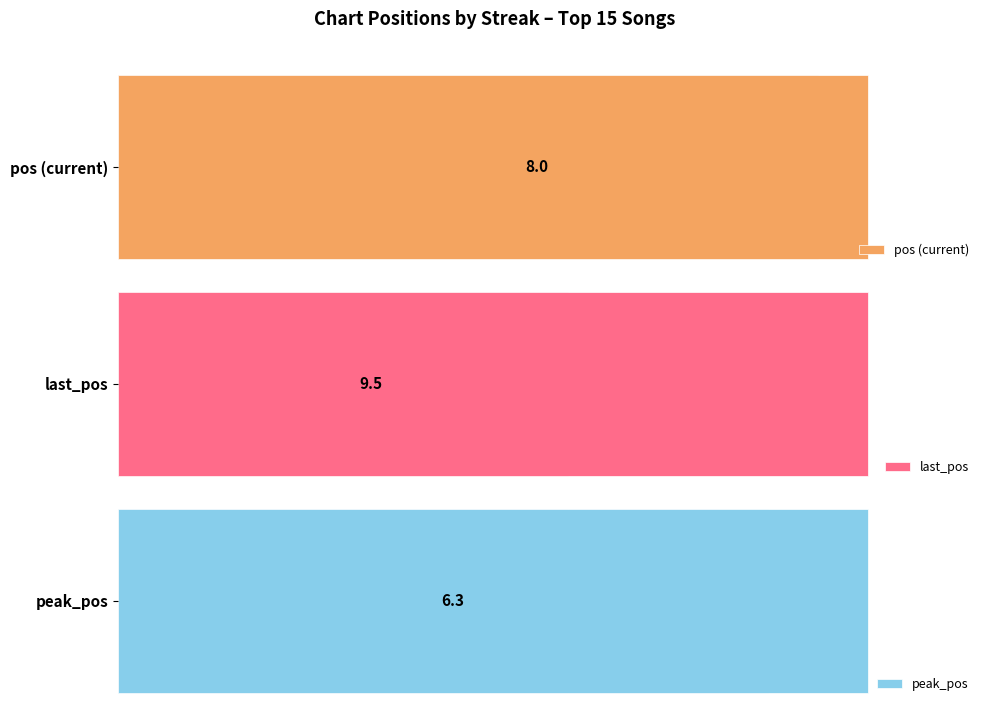

What are all the series names shown in the legend?

pos (current), last_pos, peak_pos